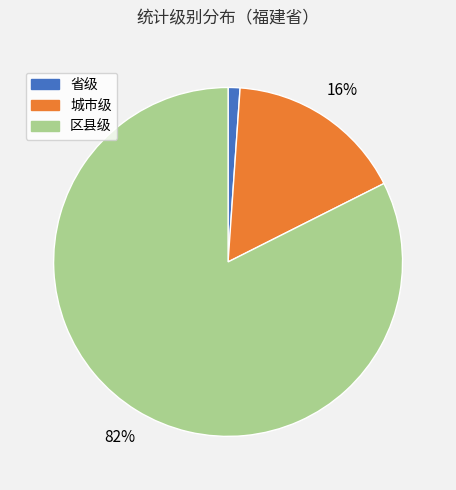

Which has a higher value, 城市级 or 省级?

城市级